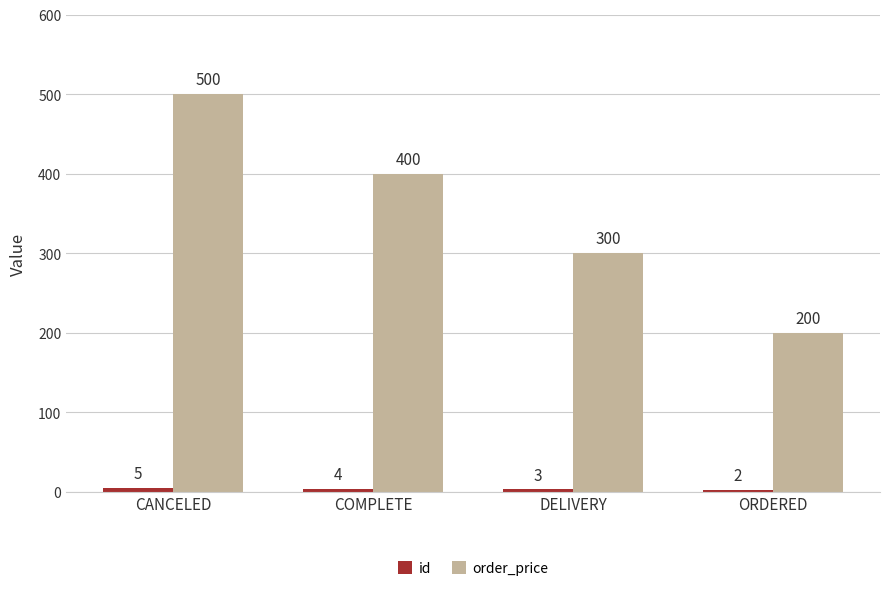

At how many categories does at least one series exceed 201?

3